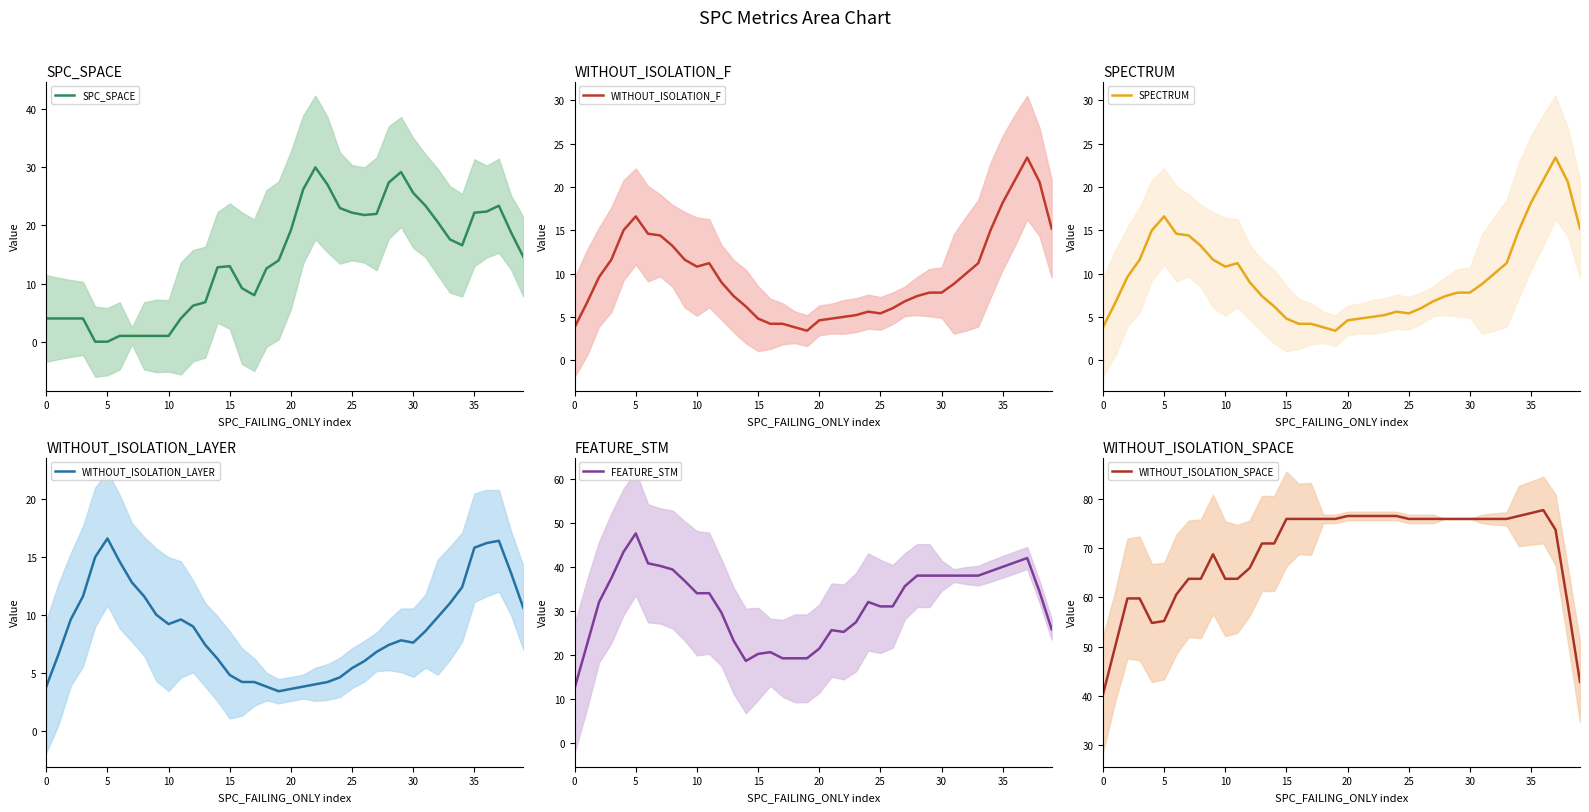

What is the highest value of the FEATURE_STM series?

47.6